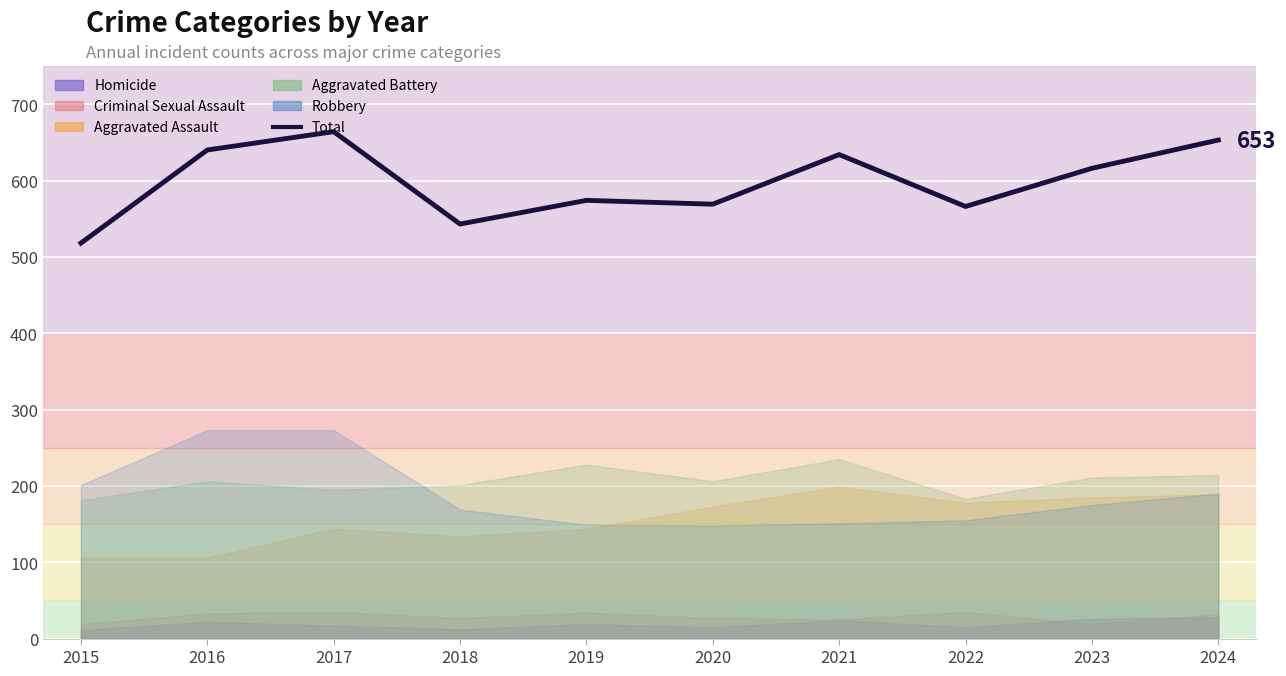

What is the difference between the maximum and minimum values?

146